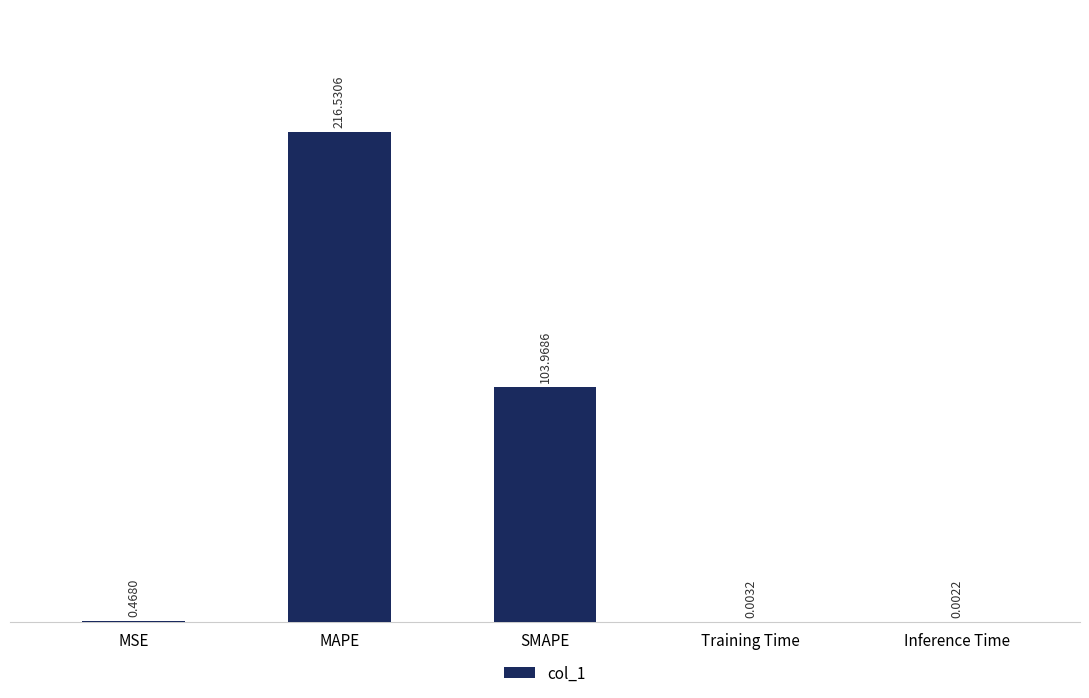

What is the sum of all values?

321.0